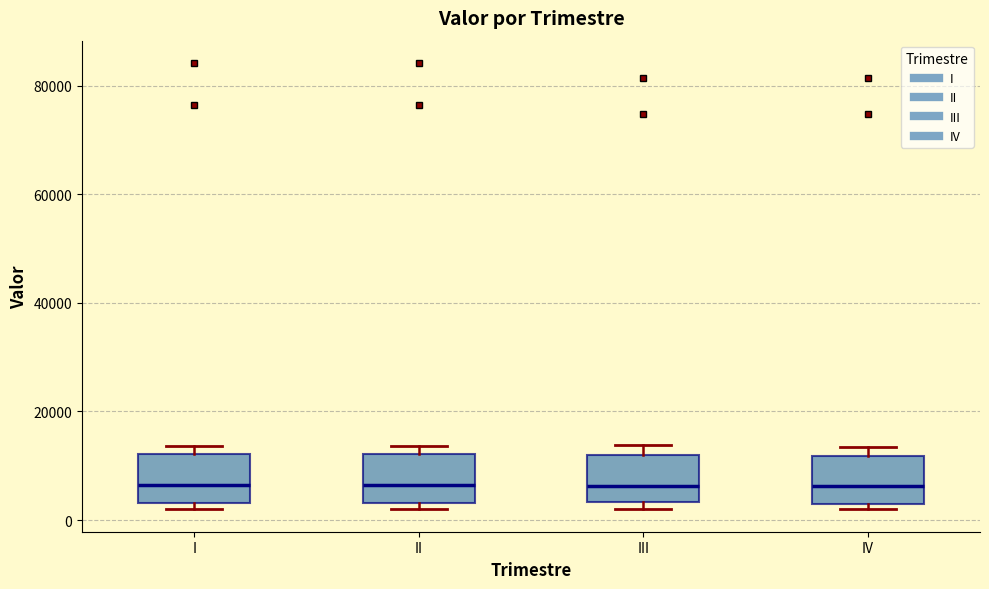

Where is the lower edge of the box for IV on the y-axis? The values are not printed on the chart, so give them approximately, as read against the axis.

2000